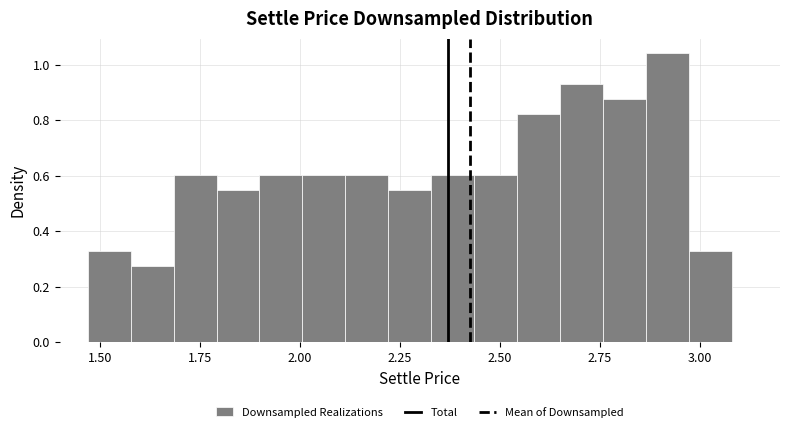

Read against the x-axis, roughly where is the centre of the tallest bar?

2.90